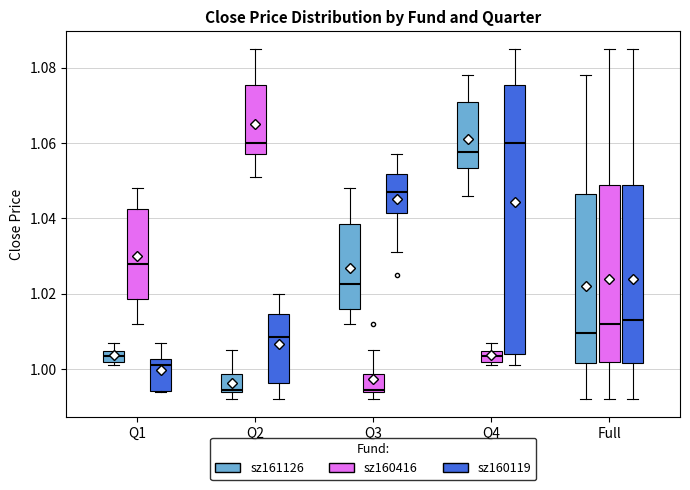

Where does the lower whisker of the box for Q1 (sz160416) end on the y-axis? The values are not printed on the chart, so give them approximately, as read against the axis.

1.012